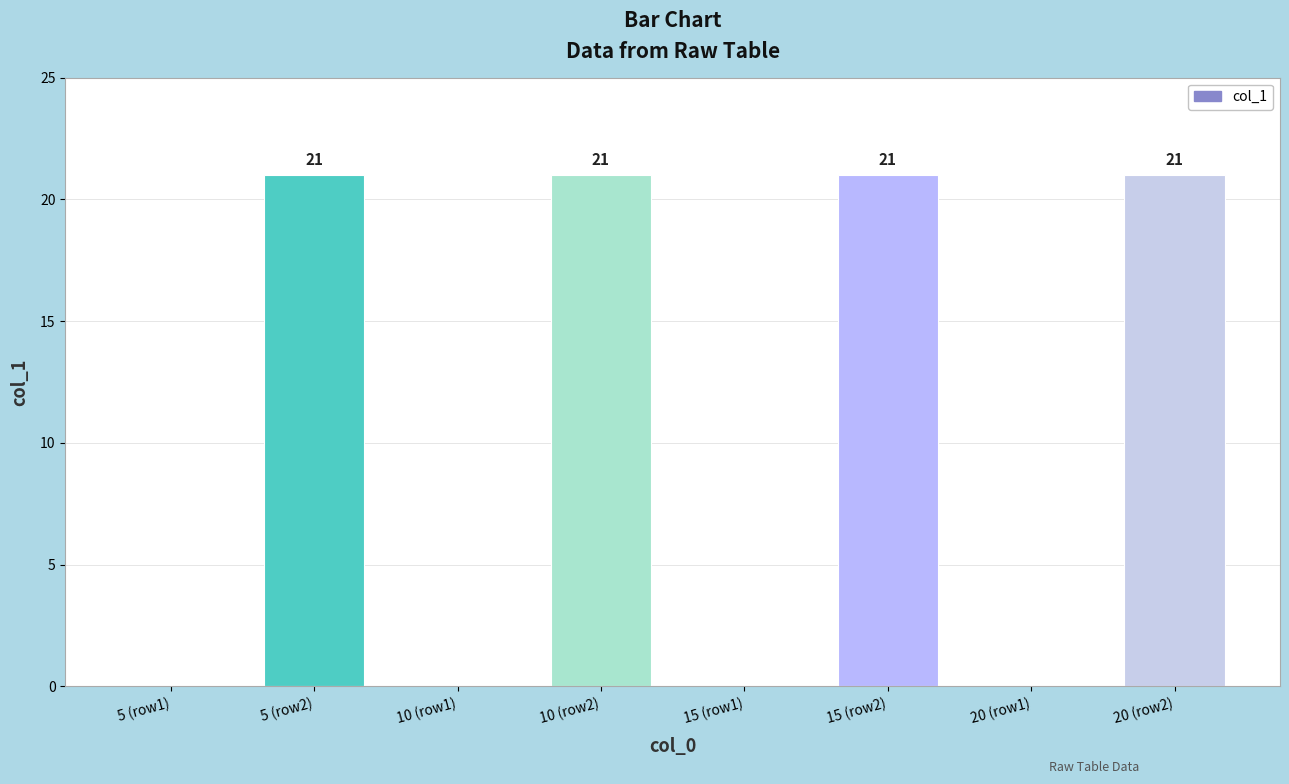

What is the greatest value displayed?

21